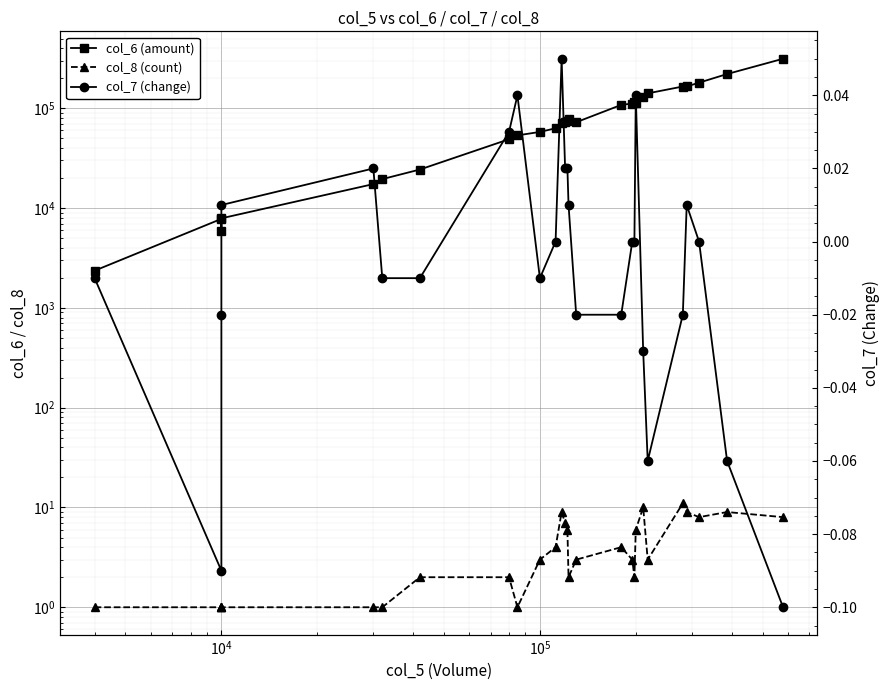

What is the maximum value shown in the chart?

313780.0